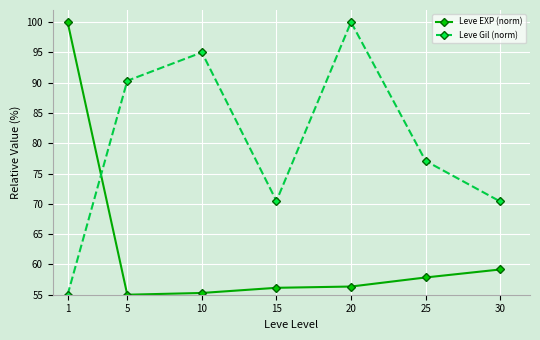

What is the lowest value of the Leve Gil (norm) series?

55.0